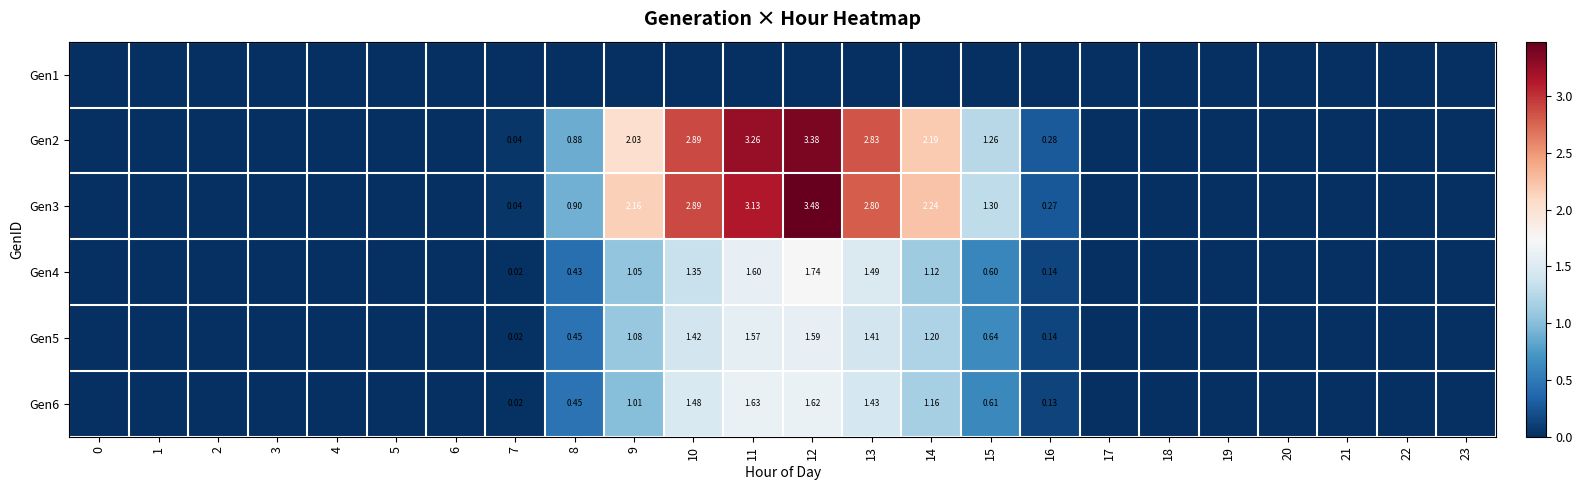

Which series changed the most between 12 and 20?

Gen3